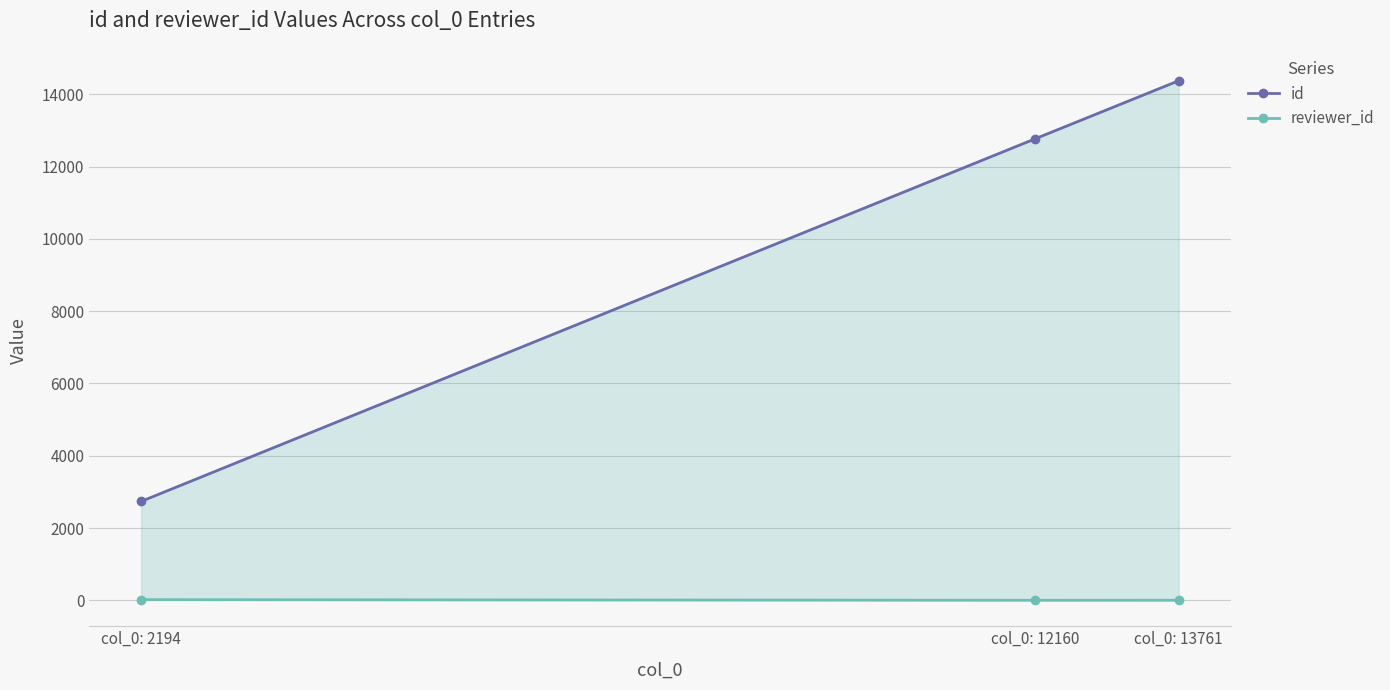

How many series are shown in this chart?

2